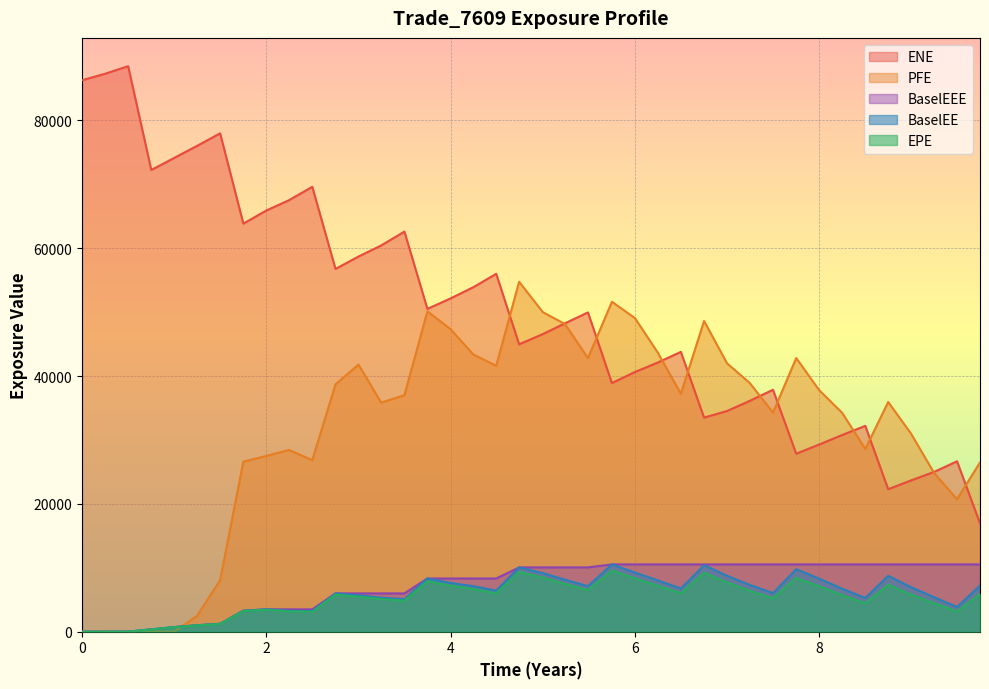

True or false: BaselEEE and ENE cross at least once.

False